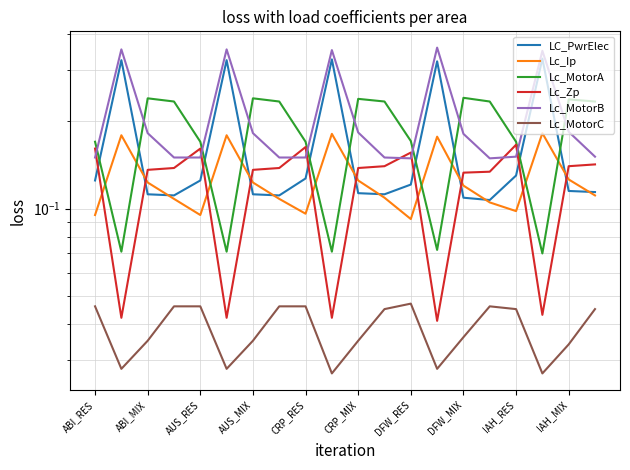

What is the difference between the maximum and second lowest values in the LC_PwrElec series?

0.2